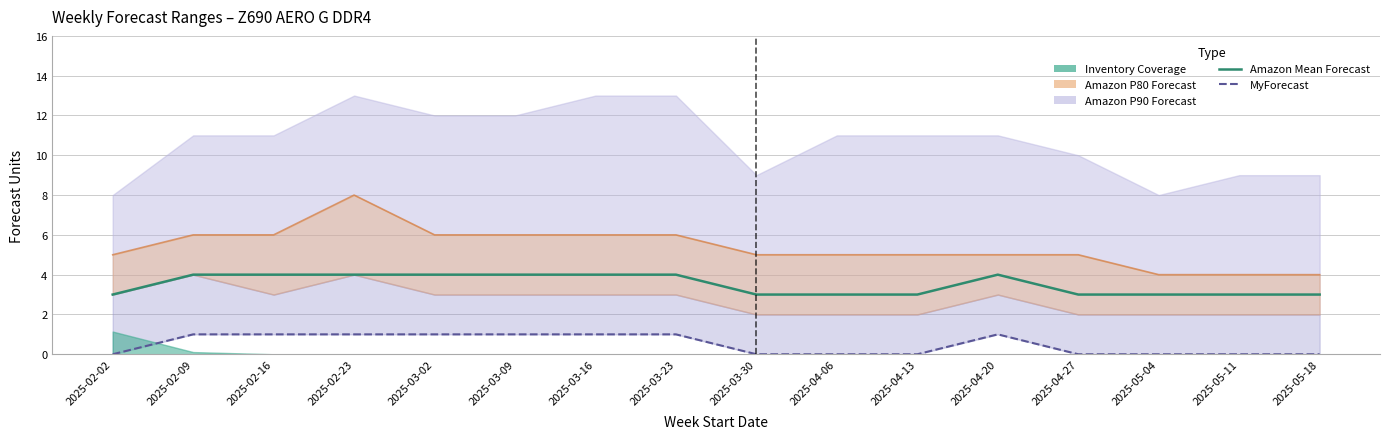

Count the number of categories in the chart.

16